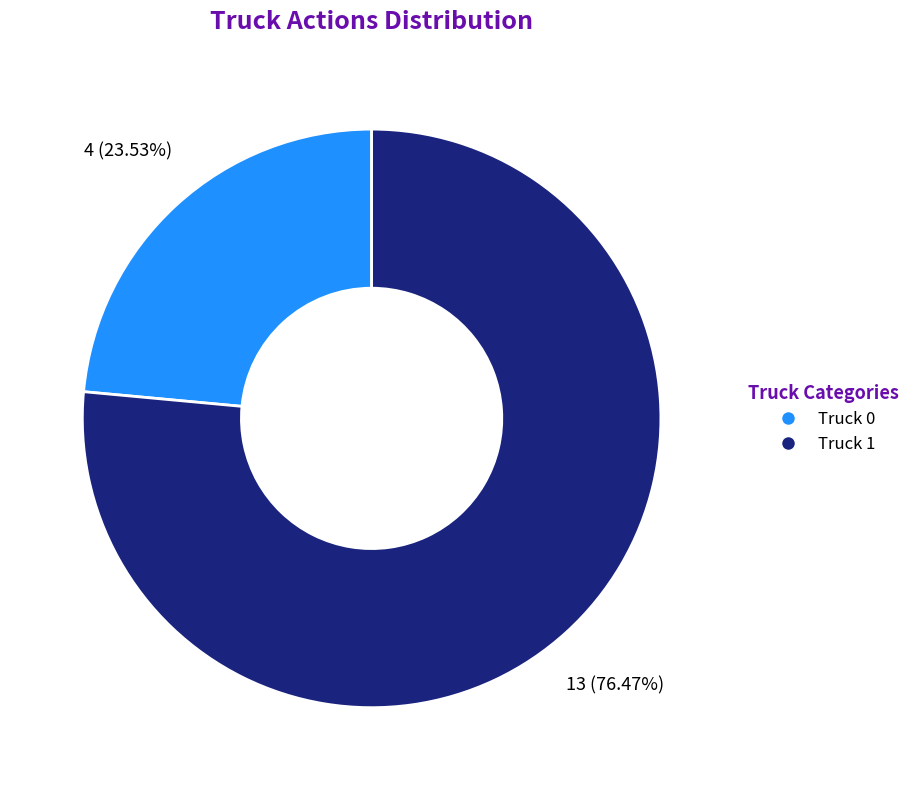

What percentage is the Truck 1 slice, to the nearest percent?

76%